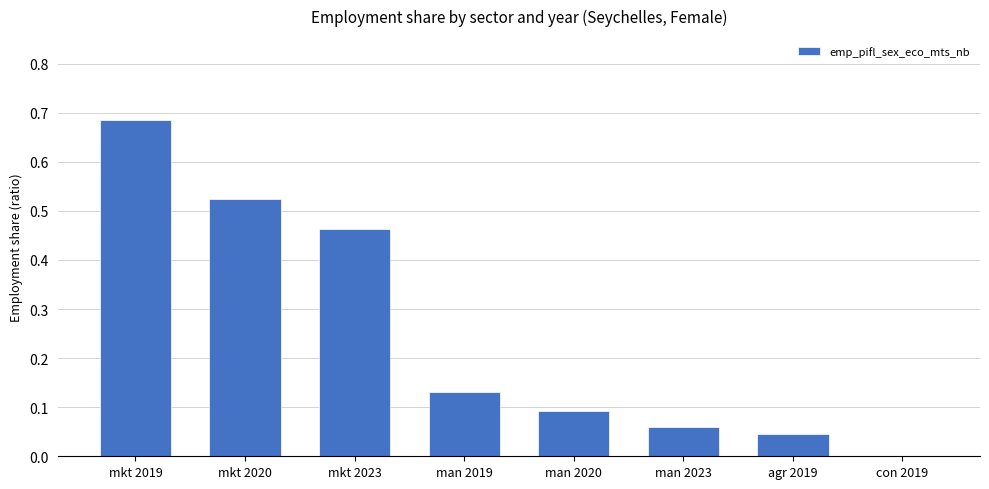

At which label is the value closest to 0?

con 2019